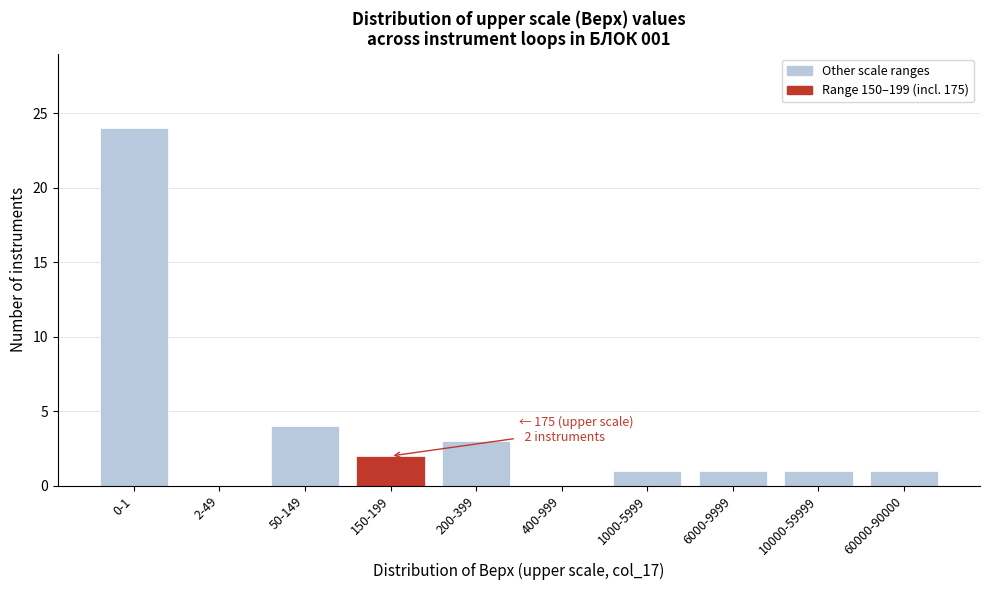

Reading left to right, transcribe all the data shown in this chart.

0-1=24	2-49=0	50-149=4	150-199=2	200-399=3	400-999=0	1000-5999=1	6000-9999=1	10000-59999=1	60000-90000=1